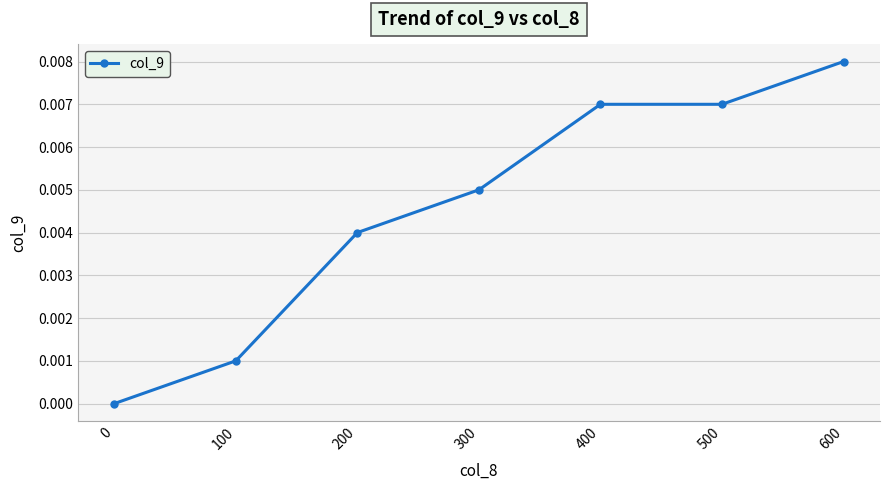

Which category has the highest value across all series?

600